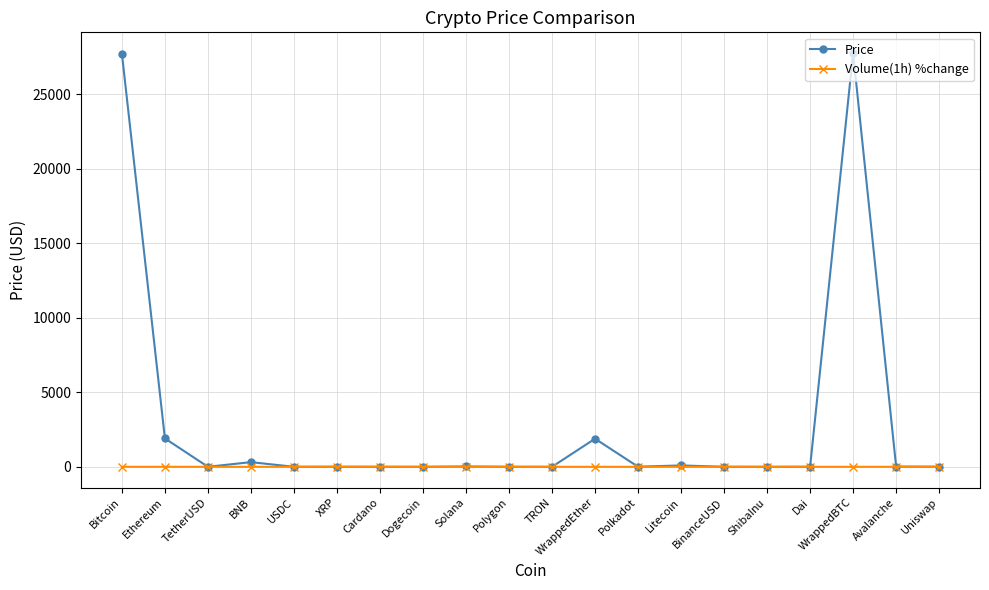

True or false: Price has a value of 1.0 at USDC.

True